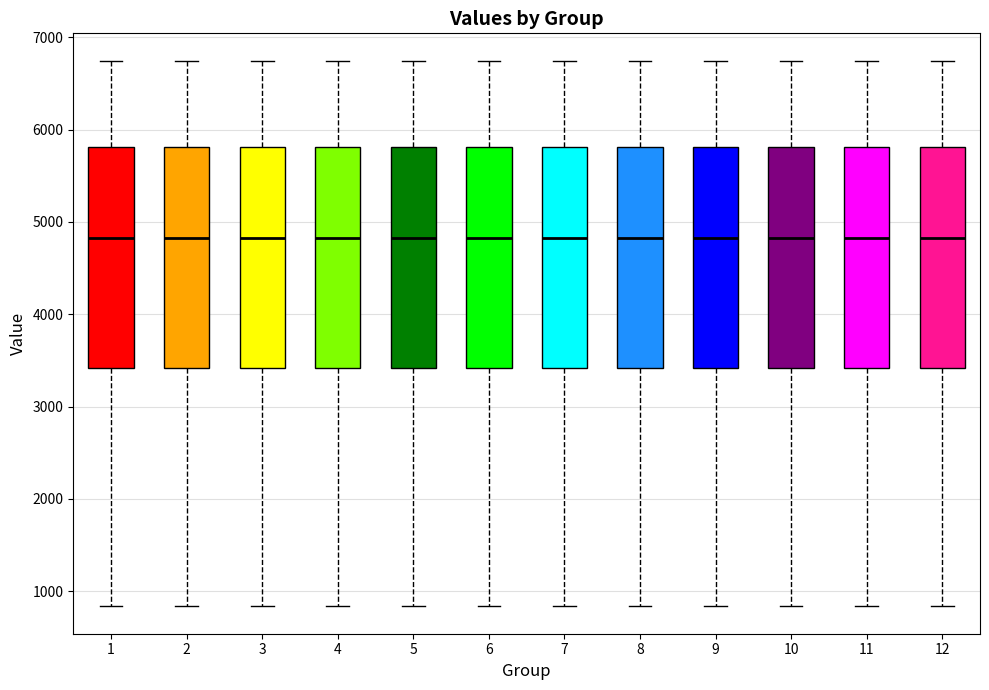

Reading left to right, transcribe this box plot: for each box, give where its median line is, the range the box spans, and where its two whiskers end, as read against the y-axis. The values are not printed on the chart, so give them approximately, as read against the axis.

1: median 4800, box 3400 to 5800, whiskers 800 to 6700
2: median 4800, box 3400 to 5800, whiskers 800 to 6700
3: median 4800, box 3400 to 5800, whiskers 800 to 6700
4: median 4800, box 3400 to 5800, whiskers 800 to 6700
5: median 4800, box 3400 to 5800, whiskers 800 to 6700
6: median 4800, box 3400 to 5800, whiskers 800 to 6700
7: median 4800, box 3400 to 5800, whiskers 800 to 6700
8: median 4800, box 3400 to 5800, whiskers 800 to 6700
9: median 4800, box 3400 to 5800, whiskers 800 to 6700
10: median 4800, box 3400 to 5800, whiskers 800 to 6700
11: median 4800, box 3400 to 5800, whiskers 800 to 6700
12: median 4800, box 3400 to 5800, whiskers 800 to 6700